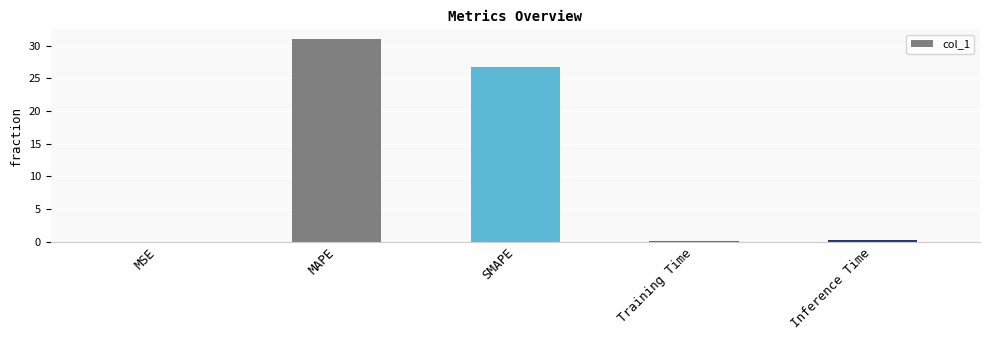

Which label corresponds to the largest value in the chart?

MAPE